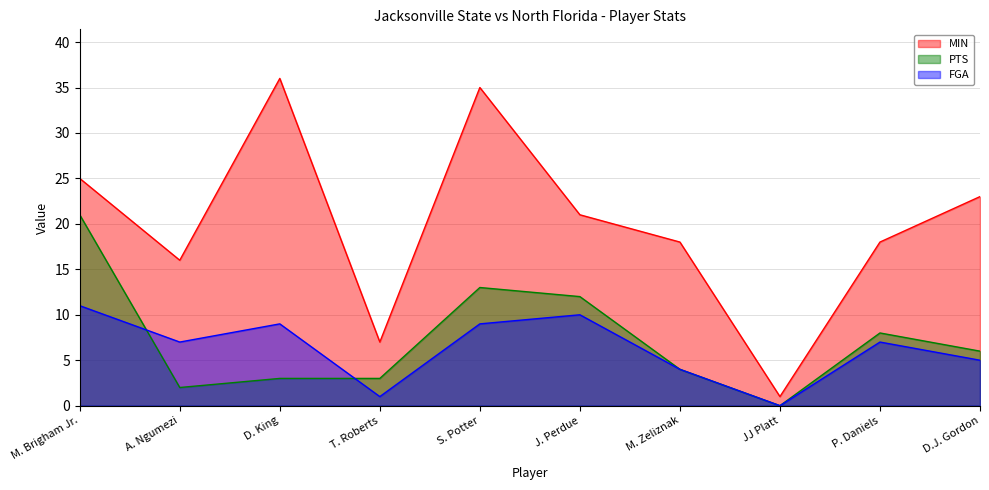

What position from the right is D.J. Gordon?

1